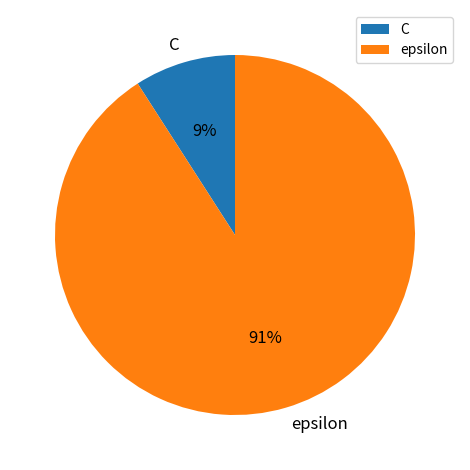

To the nearest percent, what is the difference between the epsilon and C slice percentages?

82%